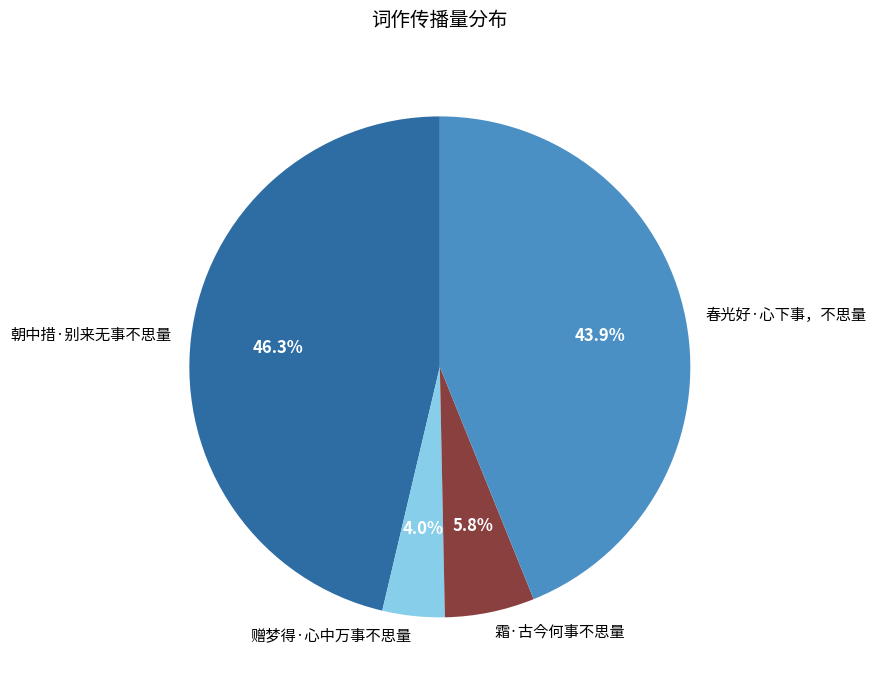

What percentage is NOT represented by 霜·古今何事不思量?

94.2%